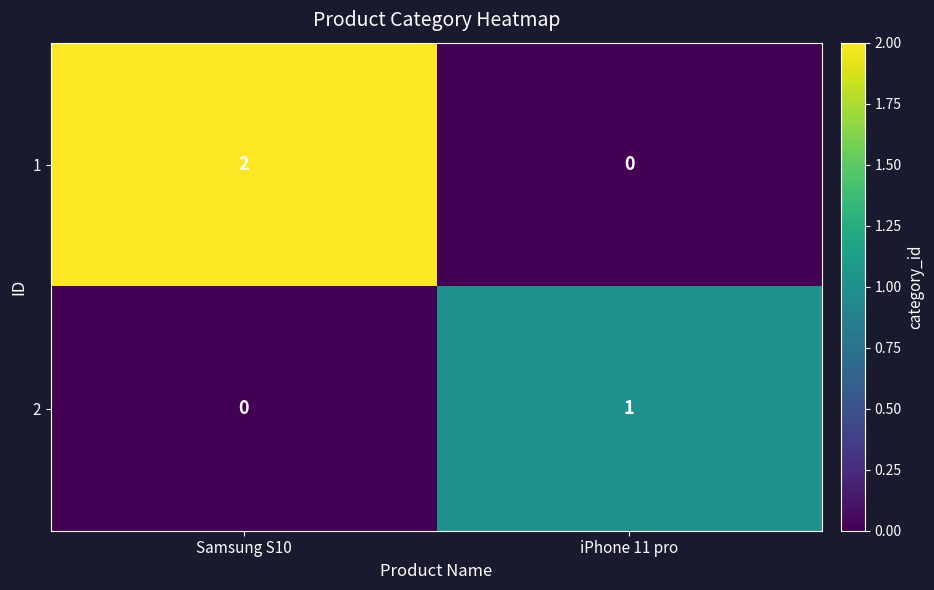

What is the greatest value displayed?

2